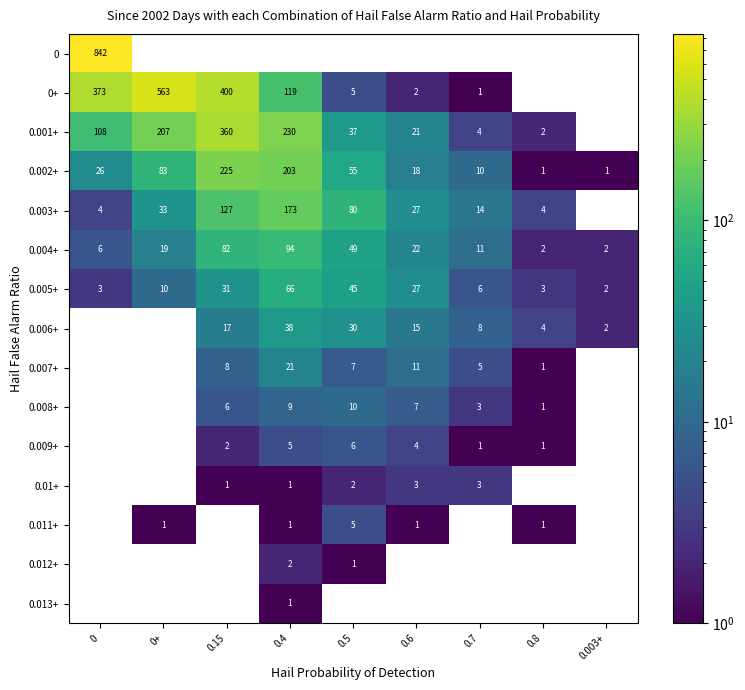

The value of 0.002+ at 0 is 8.9. True or false?

False